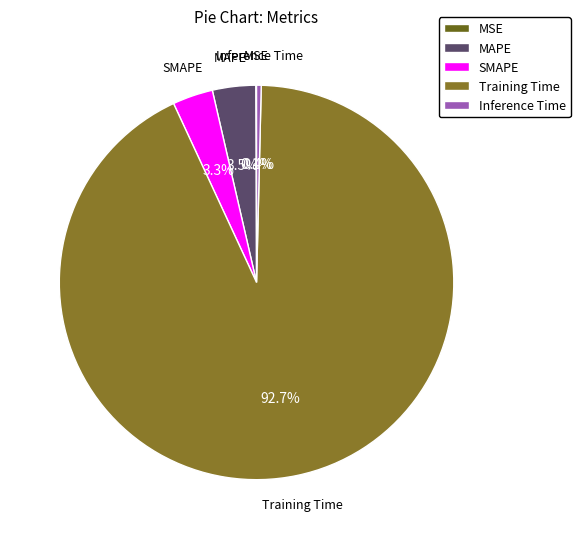

The SMAPE slice represents 12% of the pie. True or false?

False